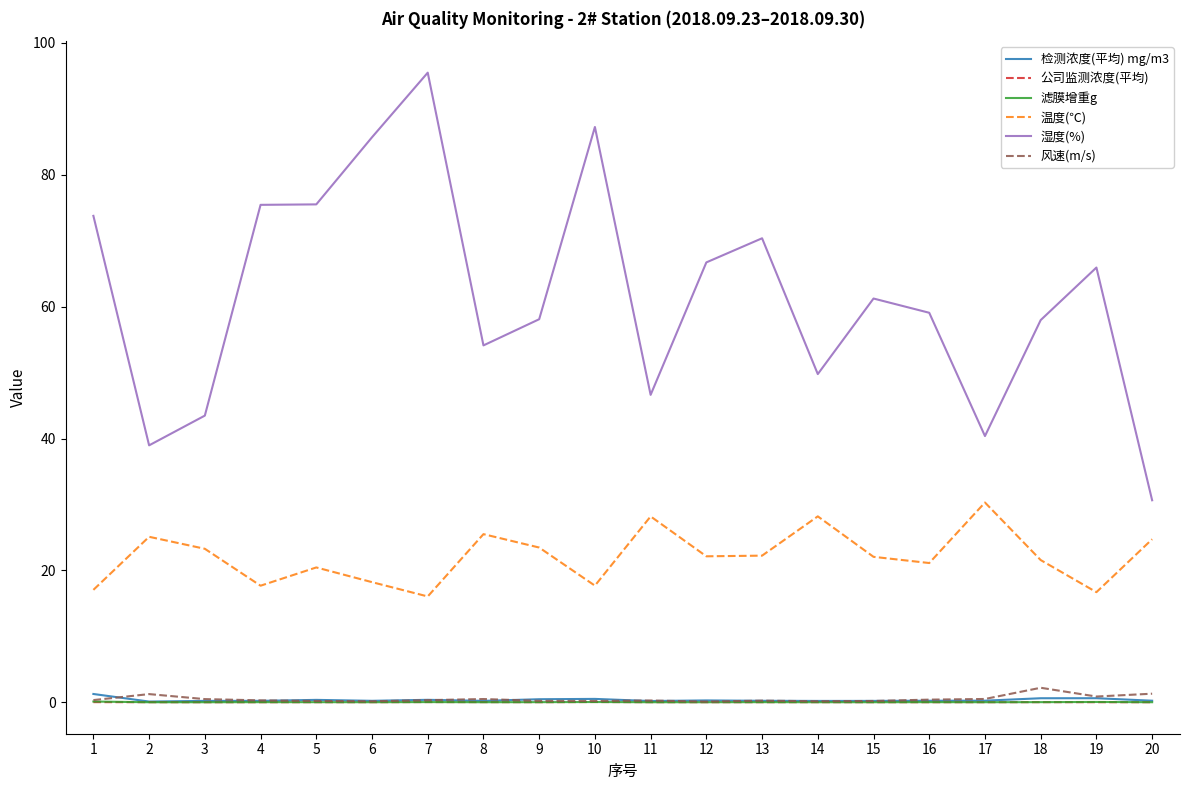

At how many categories does at least one series exceed 73?

6